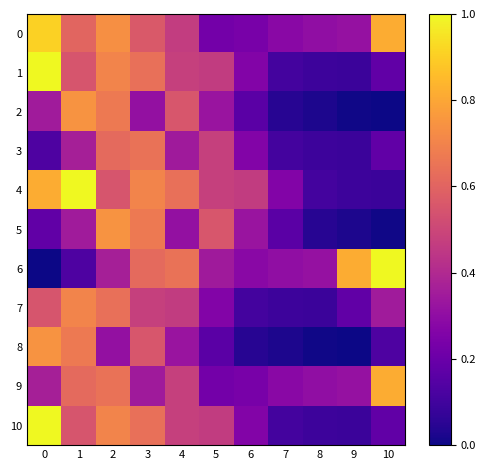

Reading right to left, what are all the values shown in this chart?

0: 10=0.8	9=0.3	8=0.3	7=0.3	6=0.2	5=0.2	4=0.5	3=0.6	2=0.7	1=0.6	0=0.9
1: 10=0.2	9=0.1	8=0.1	7=0.1	6=0.3	5=0.5	4=0.5	3=0.6	2=0.7	1=0.6	0=1.0
2: 10=0.0	9=0.0	8=0.0	7=0.0	6=0.2	5=0.3	4=0.6	3=0.3	2=0.7	1=0.7	0=0.3
3: 10=0.2	9=0.1	8=0.1	7=0.1	6=0.3	5=0.5	4=0.3	3=0.6	2=0.6	1=0.4	0=0.1
4: 10=0.1	9=0.1	8=0.1	7=0.3	6=0.5	5=0.5	4=0.6	3=0.7	2=0.6	1=1.0	0=0.8
5: 10=0.0	9=0.0	8=0.0	7=0.2	6=0.3	5=0.6	4=0.3	3=0.7	2=0.7	1=0.3	0=0.2
6: 10=1.0	9=0.8	8=0.3	7=0.3	6=0.3	5=0.3	4=0.6	3=0.6	2=0.4	1=0.1	0=0.0
7: 10=0.3	9=0.2	8=0.1	7=0.1	6=0.1	5=0.3	4=0.5	3=0.5	2=0.6	1=0.7	0=0.6
8: 10=0.1	9=0.0	8=0.0	7=0.0	6=0.0	5=0.2	4=0.3	3=0.6	2=0.3	1=0.7	0=0.7
9: 10=0.8	9=0.3	8=0.3	7=0.3	6=0.2	5=0.2	4=0.5	3=0.3	2=0.6	1=0.6	0=0.4
10: 10=0.2	9=0.1	8=0.1	7=0.1	6=0.3	5=0.5	4=0.5	3=0.6	2=0.7	1=0.6	0=1.0